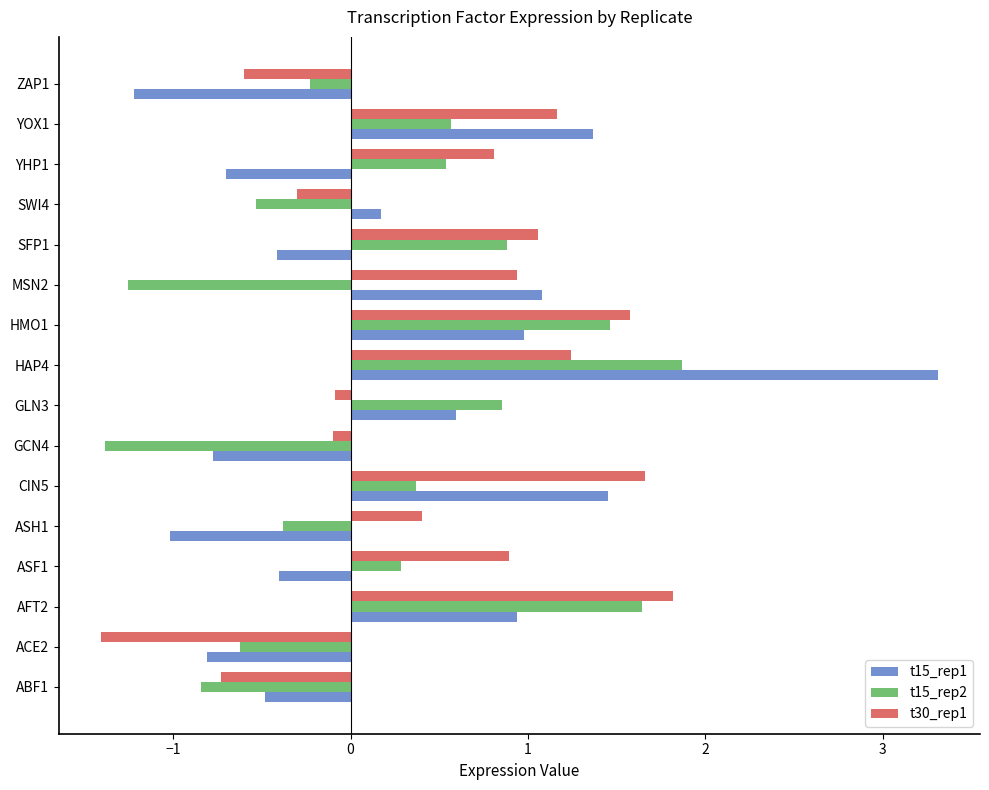

At which category is the sum across all series the highest?

HAP4